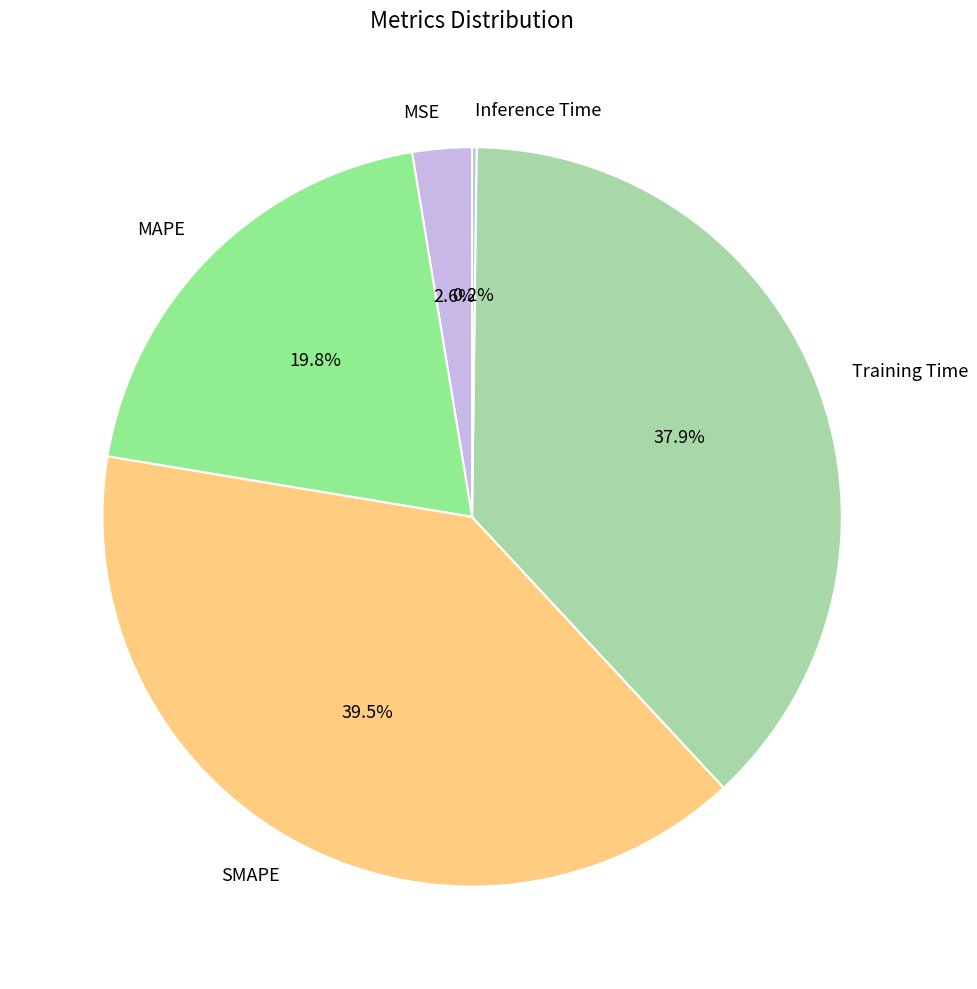

The Training Time slice represents 28% of the pie. True or false?

False